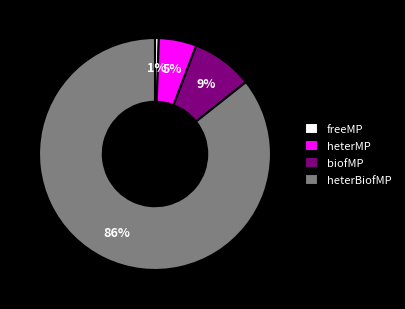

Combined, do biofMP and heterBiofMP account for over 50%?

Yes